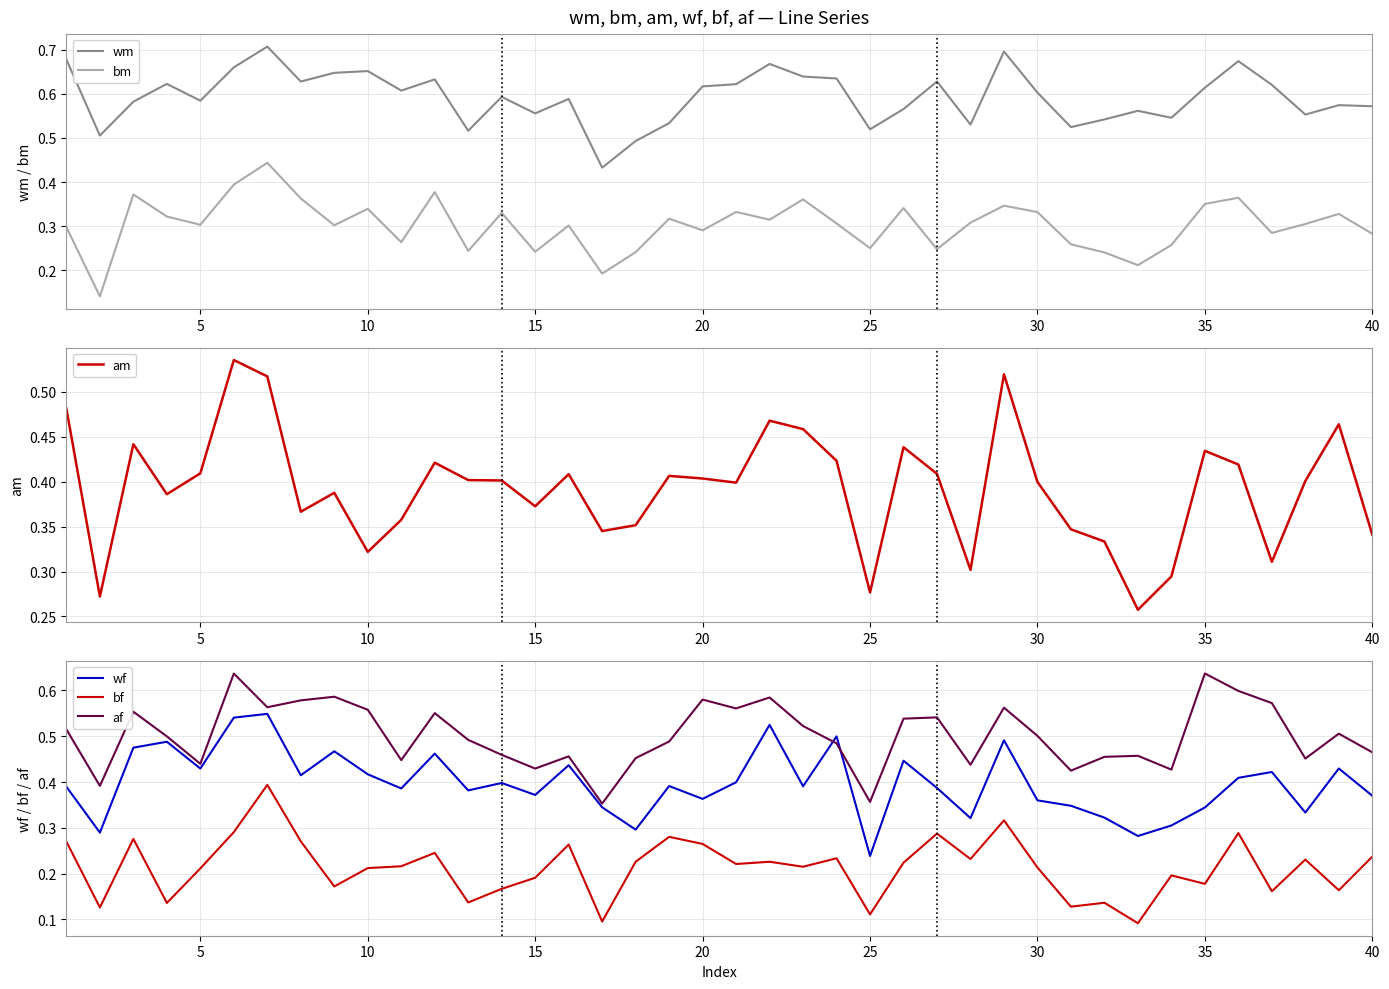

True or false: bm and wm intersect in this chart.

False